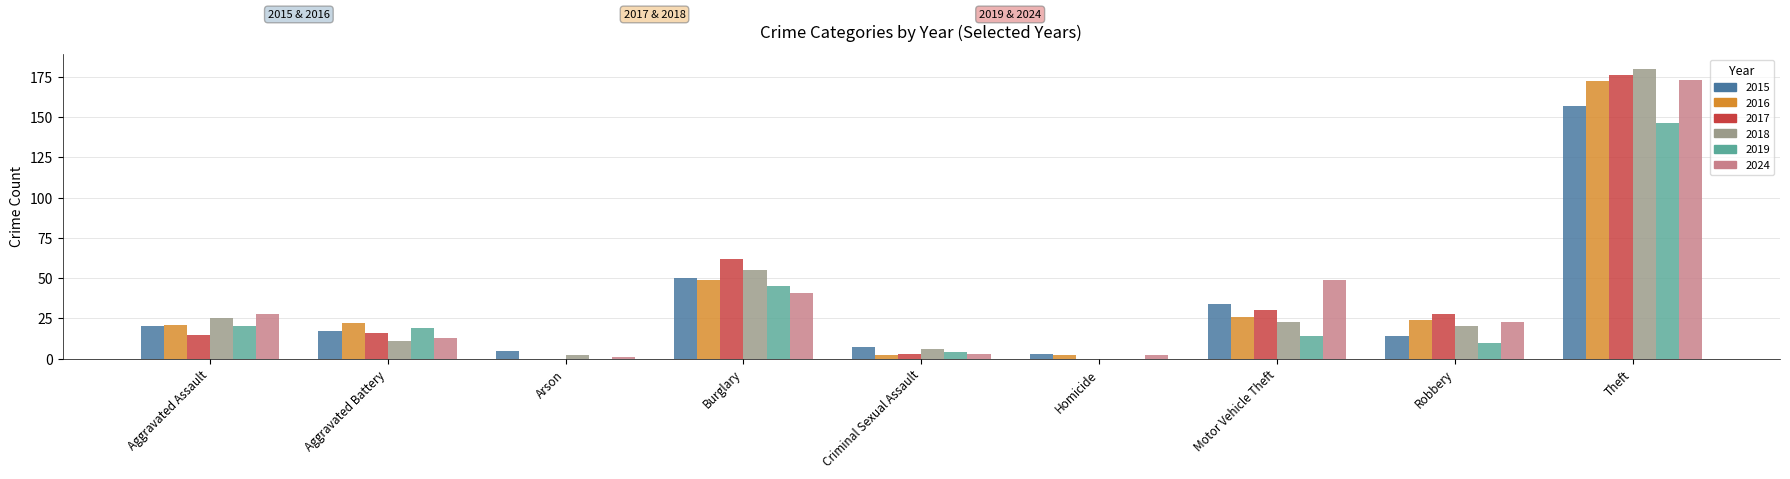

Reading left to right, list all the values displayed in this chart.

2015: Aggravated Assault=20	Aggravated Battery=17	Arson=5	Burglary=50	Criminal Sexual Assault=7	Homicide=3	Motor Vehicle Theft=34	Robbery=14	Theft=157
2016: Aggravated Assault=21	Aggravated Battery=22	Arson=0	Burglary=49	Criminal Sexual Assault=2	Homicide=2	Motor Vehicle Theft=26	Robbery=24	Theft=172
2017: Aggravated Assault=15	Aggravated Battery=16	Arson=0	Burglary=62	Criminal Sexual Assault=3	Homicide=0	Motor Vehicle Theft=30	Robbery=28	Theft=176
2018: Aggravated Assault=25	Aggravated Battery=11	Arson=2	Burglary=55	Criminal Sexual Assault=6	Homicide=0	Motor Vehicle Theft=23	Robbery=20	Theft=180
2019: Aggravated Assault=20	Aggravated Battery=19	Arson=0	Burglary=45	Criminal Sexual Assault=4	Homicide=0	Motor Vehicle Theft=14	Robbery=10	Theft=146
2024: Aggravated Assault=28	Aggravated Battery=13	Arson=1	Burglary=41	Criminal Sexual Assault=3	Homicide=2	Motor Vehicle Theft=49	Robbery=23	Theft=173